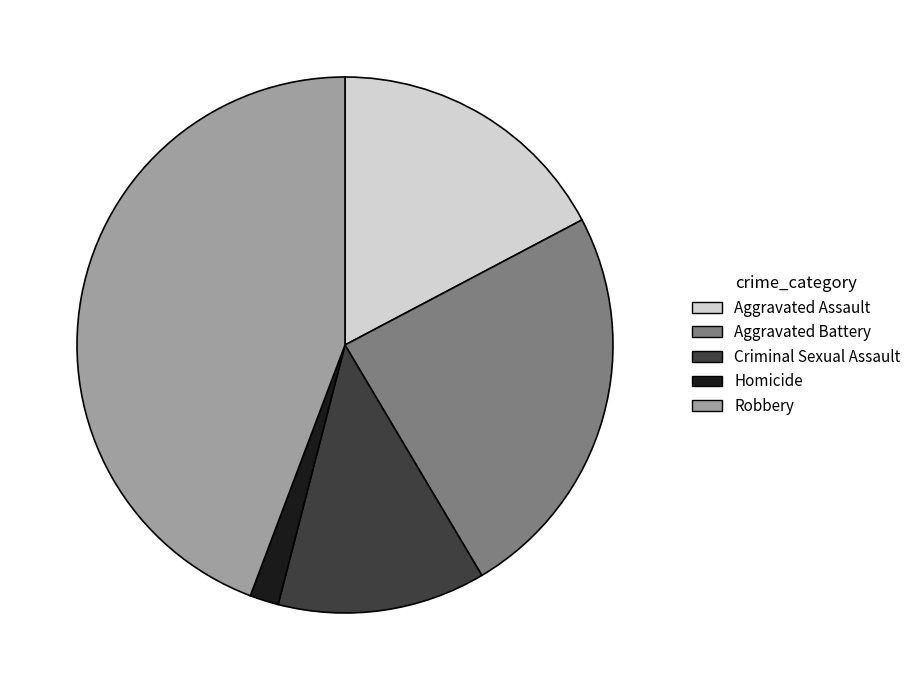

Is Homicide the majority of the pie?

No